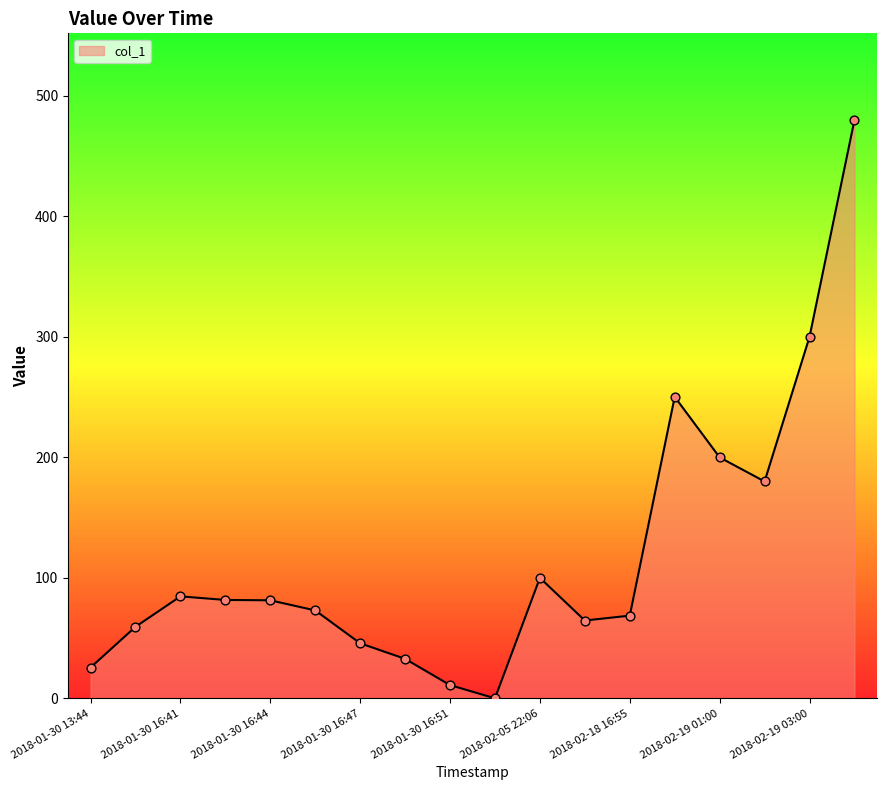

What is the difference between the maximum and minimum values?

480.0